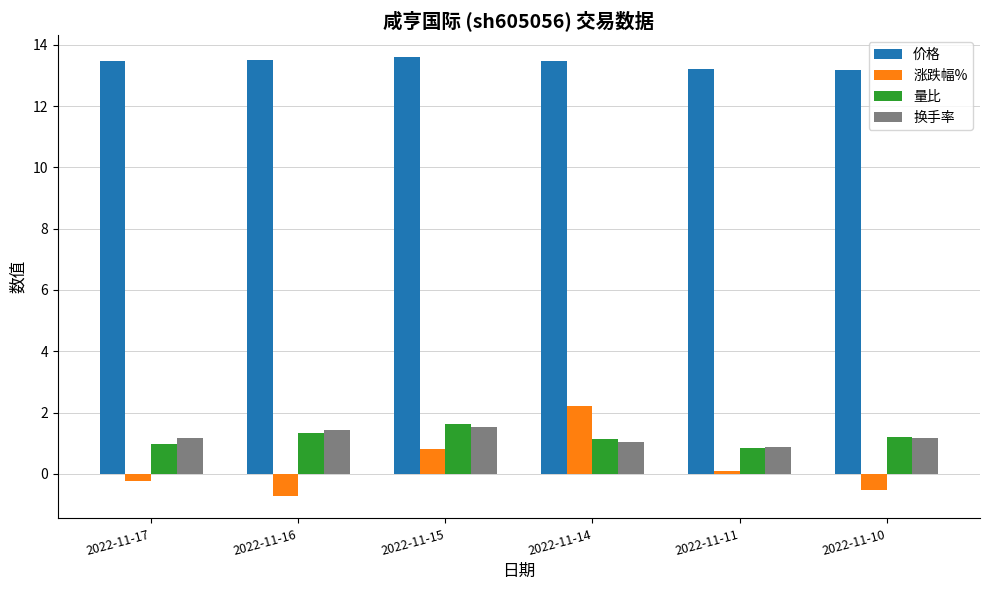

Which series changed the most between 2022-11-16 and 2022-11-14?

涨跌幅%